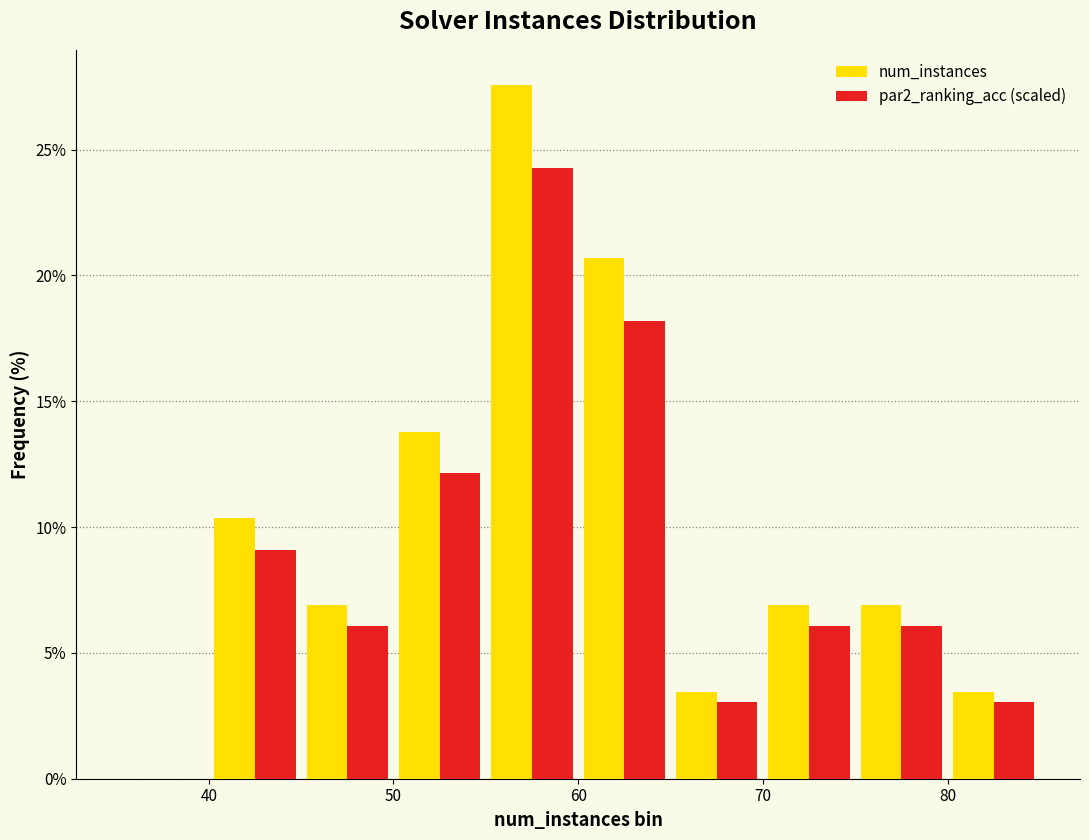

Reading left to right, list every range on the x-axis with the height of the bar of each series over it. The values are not printed on the chart, so give them approximately, as read against the axis.

35 to 40: num_instances=0	par2_ranking_acc (scaled)=0
40 to 45: num_instances=10.5	par2_ranking_acc (scaled)=9.0
45 to 50: num_instances=7.0	par2_ranking_acc (scaled)=6.0
50 to 55: num_instances=14.0	par2_ranking_acc (scaled)=12.0
55 to 60: num_instances=27.5	par2_ranking_acc (scaled)=24.5
60 to 65: num_instances=20.5	par2_ranking_acc (scaled)=18.0
65 to 70: num_instances=3.5	par2_ranking_acc (scaled)=3.0
70 to 75: num_instances=7.0	par2_ranking_acc (scaled)=6.0
75 to 80: num_instances=7.0	par2_ranking_acc (scaled)=6.0
80 to 85: num_instances=3.5	par2_ranking_acc (scaled)=3.0